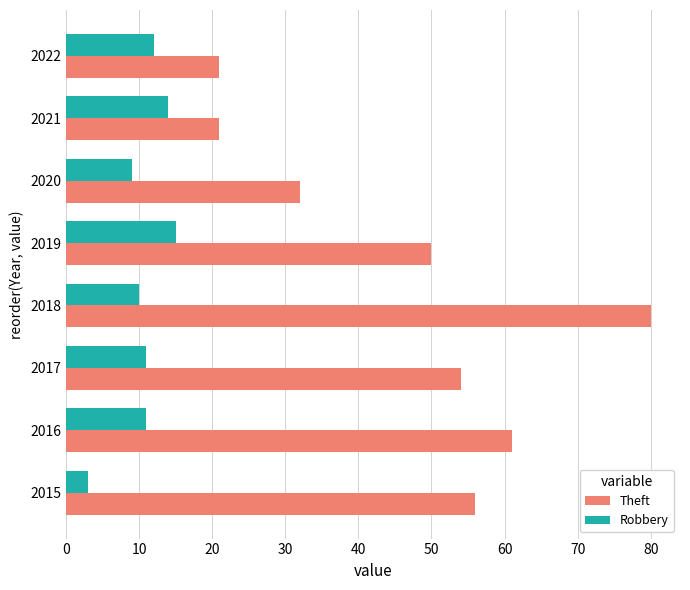

At which category is the sum across all series the highest?

2018